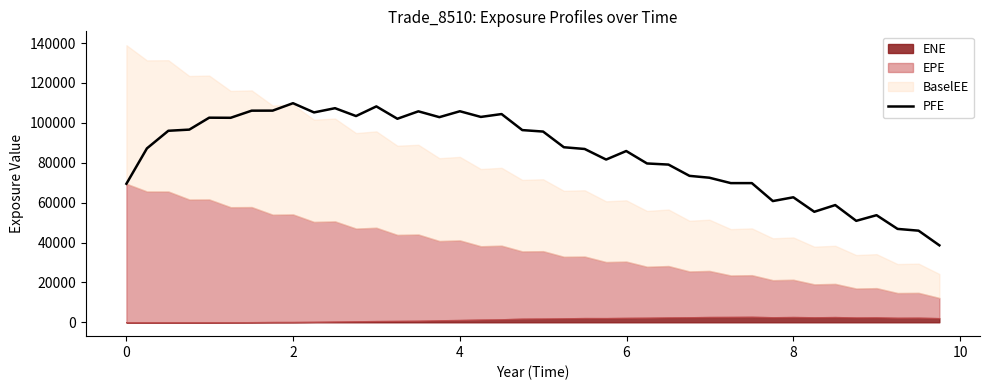

What is the maximum value for PFE?

109855.0